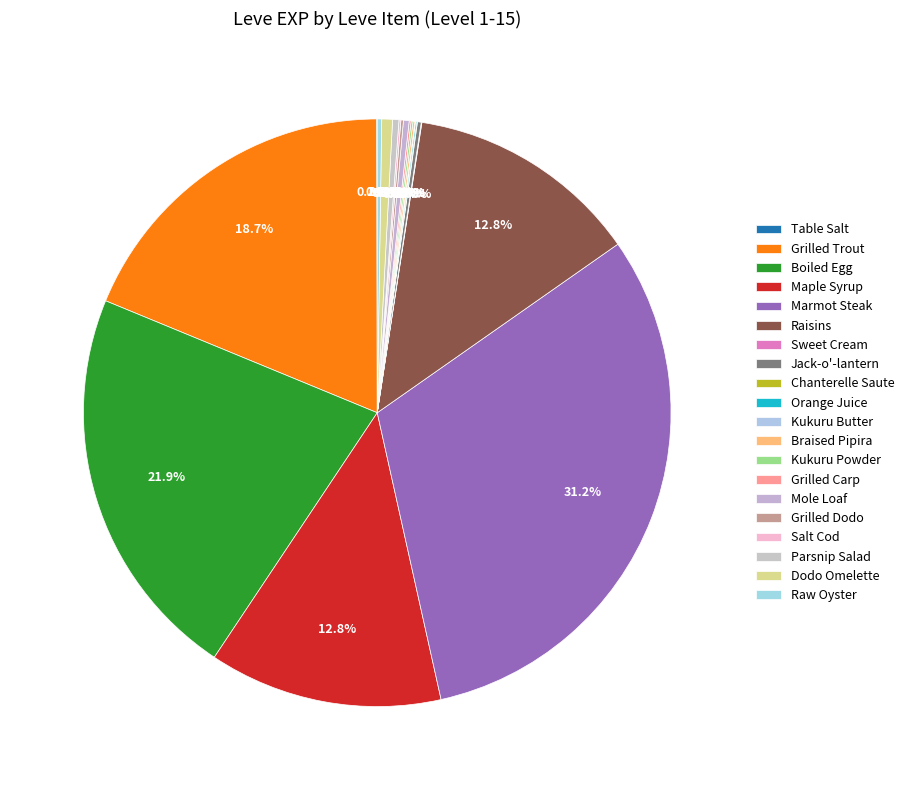

To the nearest percent, what is the combined percentage of Grilled Trout and Grilled Carp?

19%